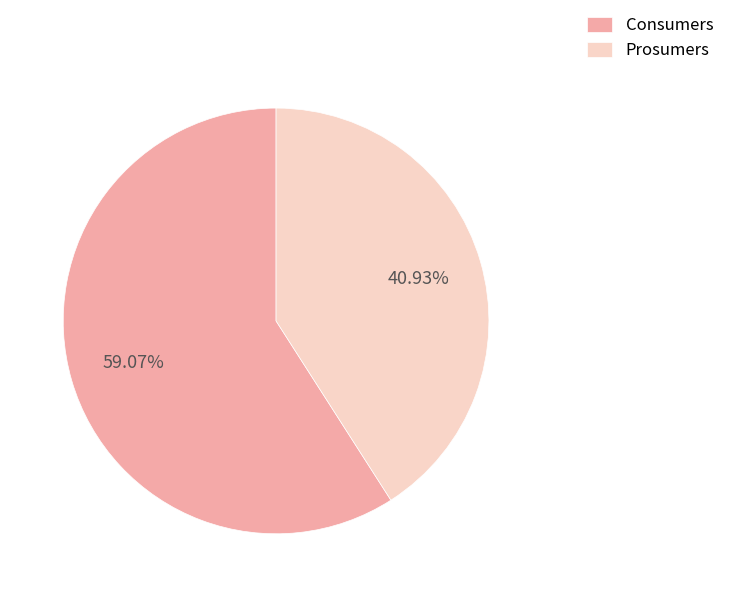

Does Consumers represent more than half of the total?

Yes